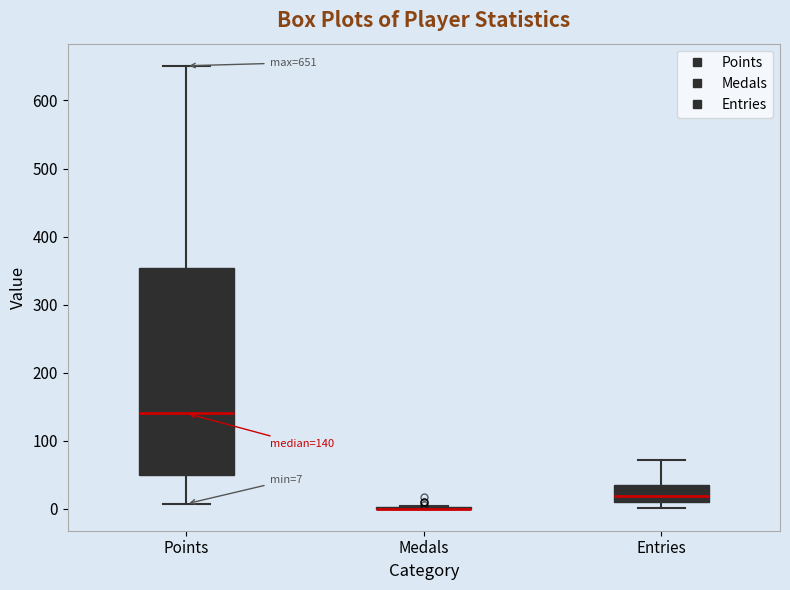

Comparing the boxes themselves (not the whiskers), which one is the tallest?

Points